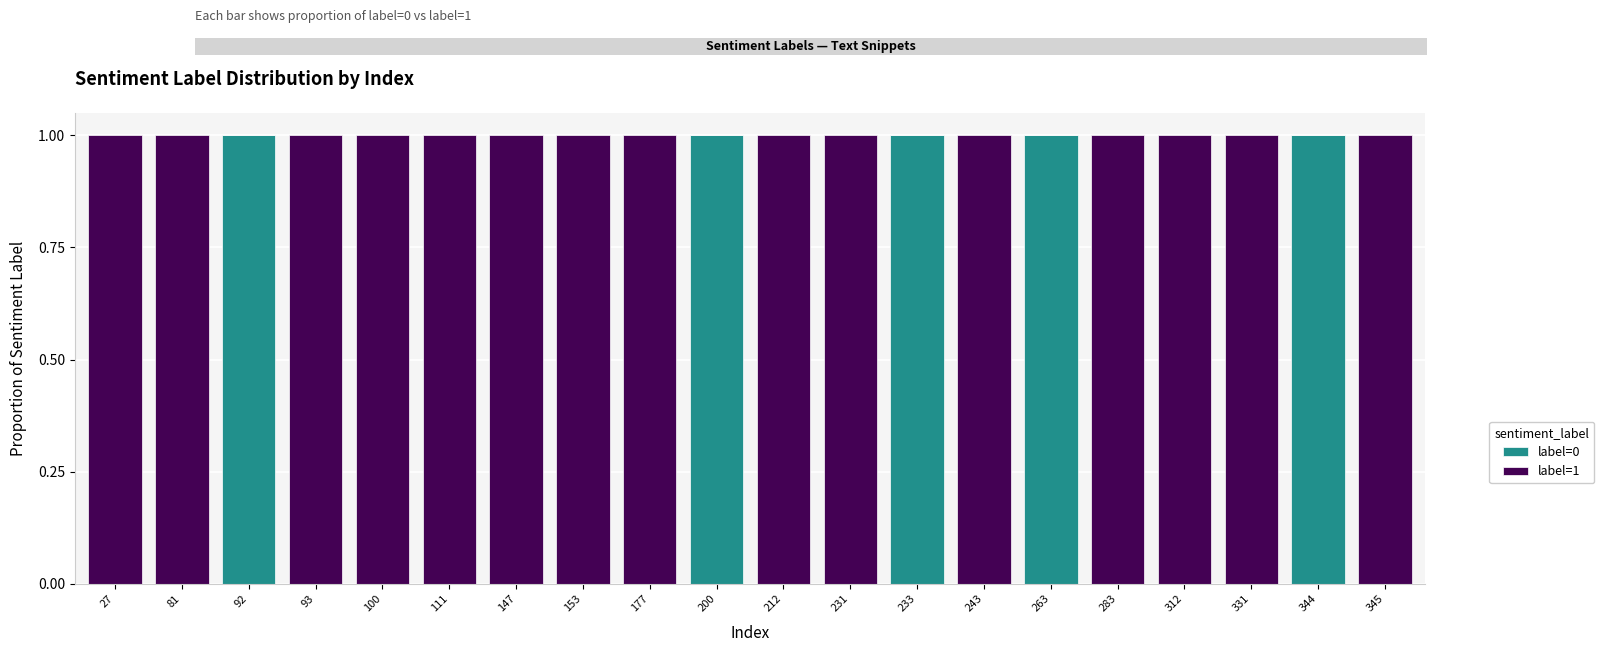

True or false: label=0 has a value of 0 at 231.

True